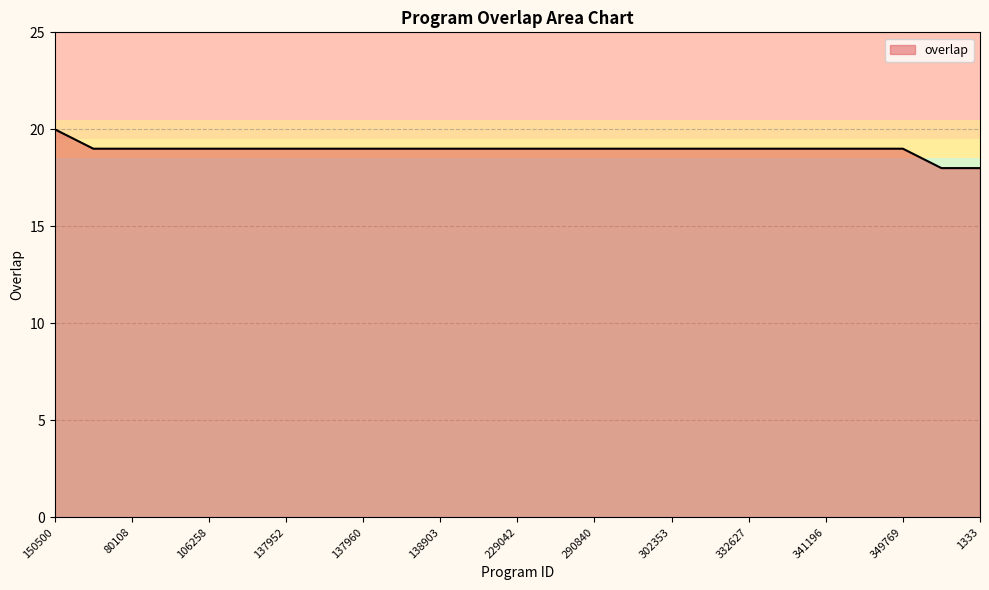

What is the minimum value shown in the chart?

18